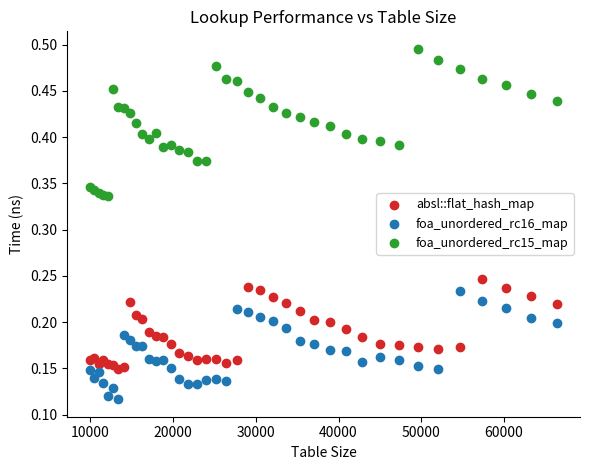

What is the X range (max minus min) for the scatter plot?

56358.0